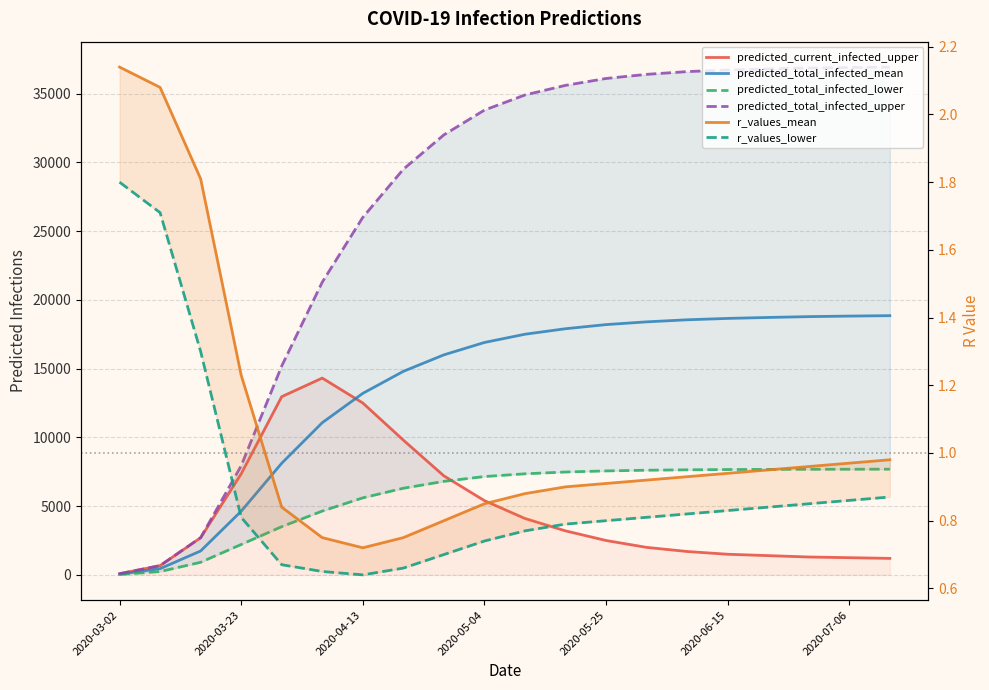

How many lines are shown in the chart?

6